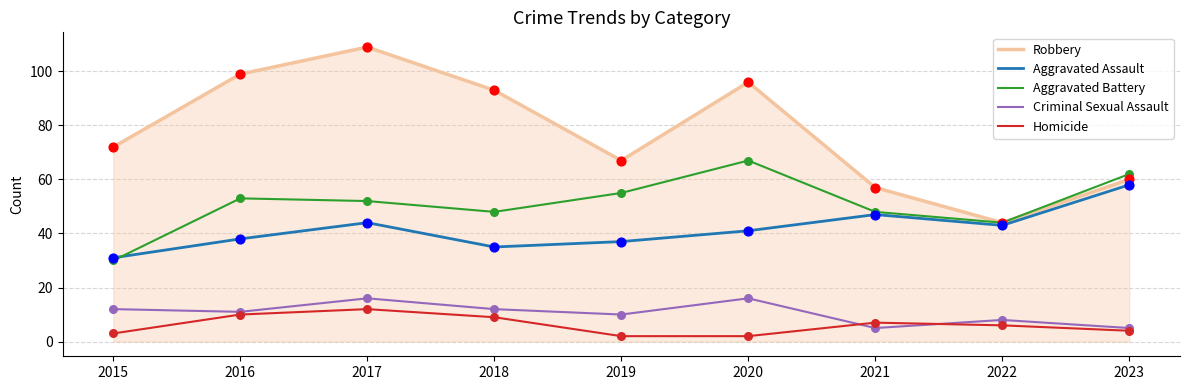

Is the value of Aggravated Battery at 2016 greater than the value of Aggravated Assault at 2015?

Yes